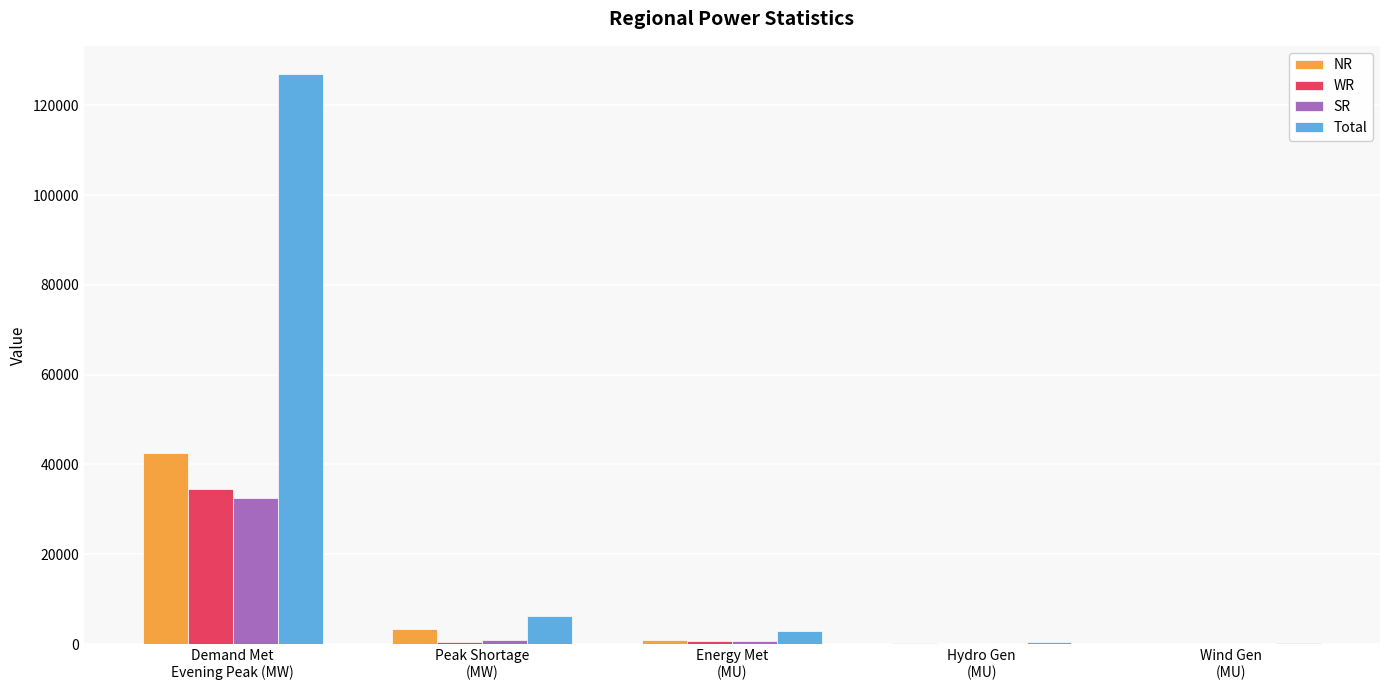

At which category is the sum across all series the highest?

Demand Met
Evening Peak (MW)